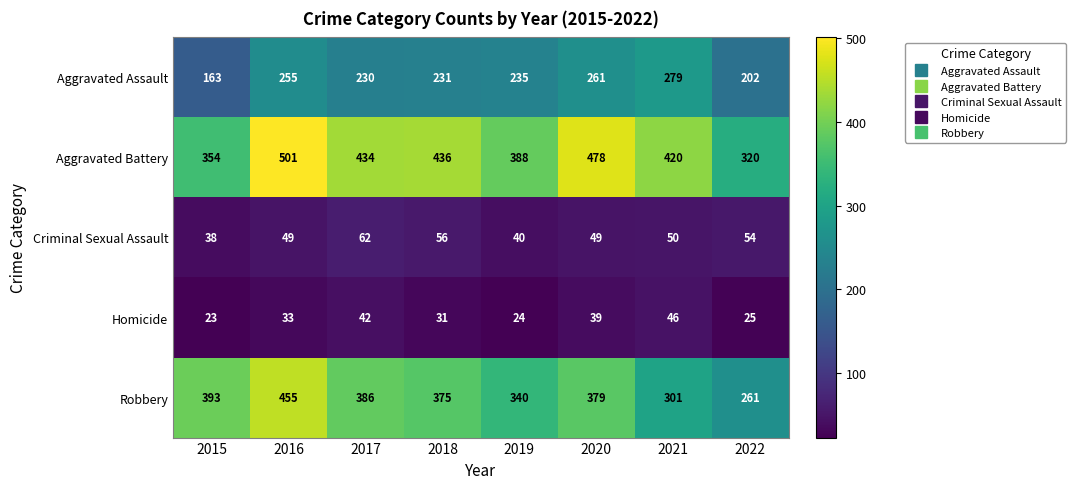

Read the Robbery value at 2022, to the nearest 5.

260